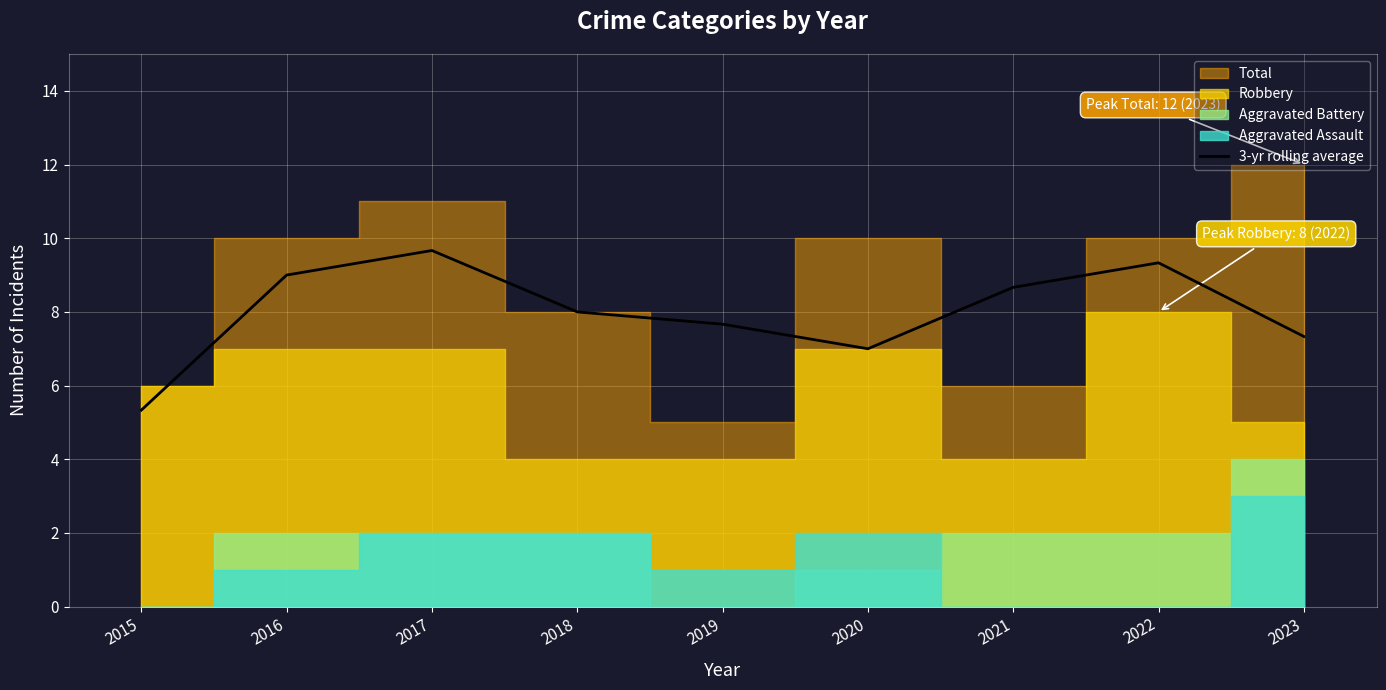

Does the chart display data point markers on the line(s)?

No